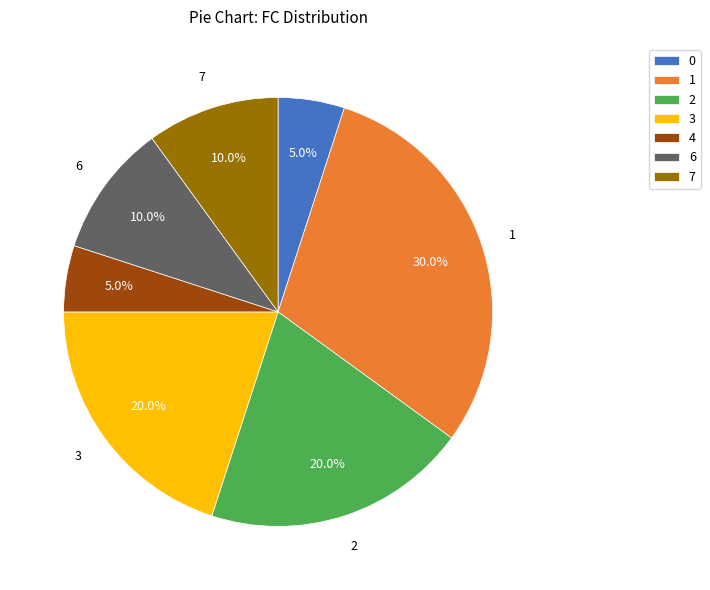

Approximately how many times larger is the value at 1 compared to 2?

1.5